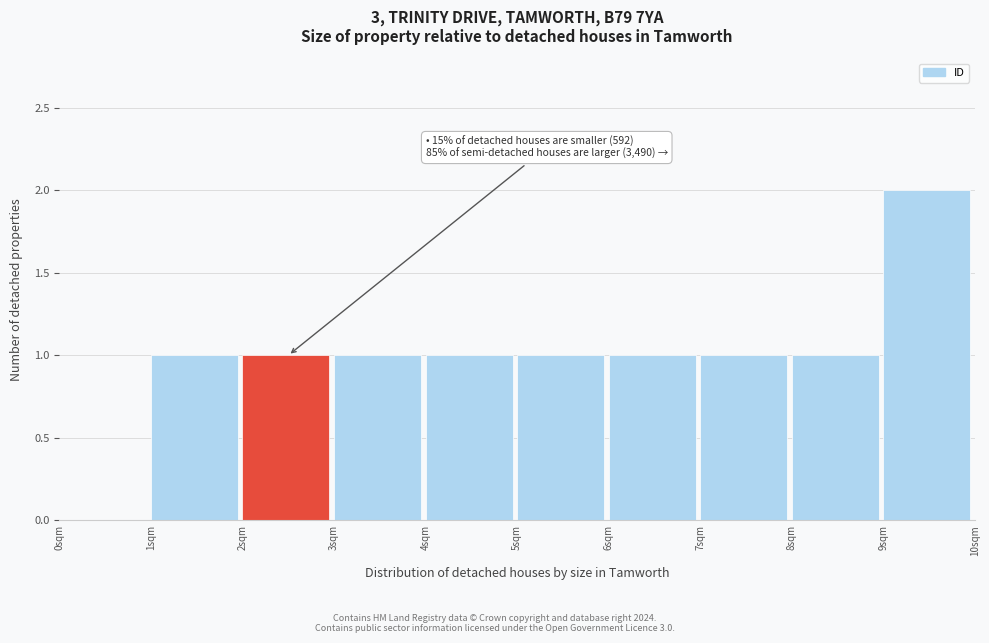

Which range on the x-axis has the tallest bar?

9 to 10